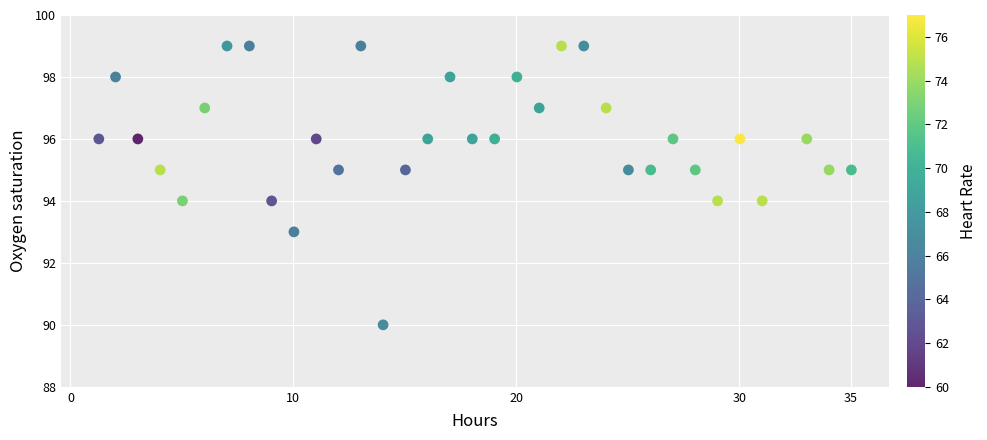

What is the range of Y values (max minus min)?

9